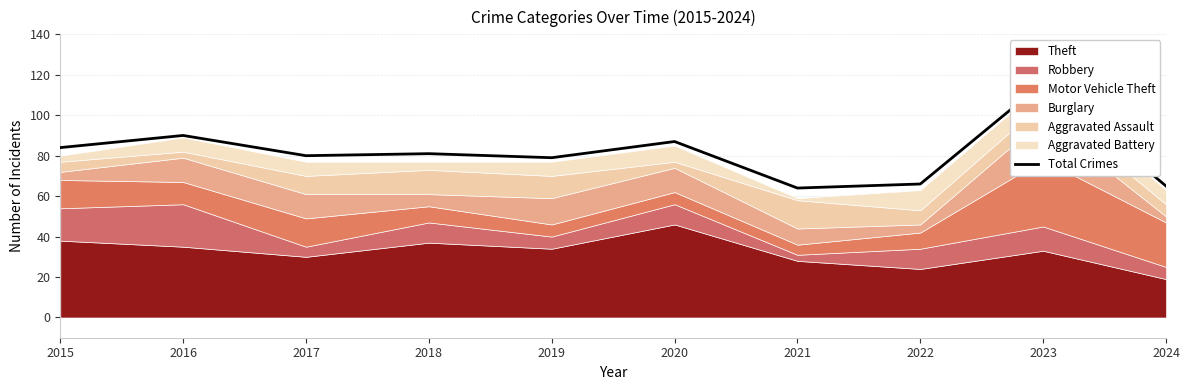

The value at 2019 is 79. True or false?

True